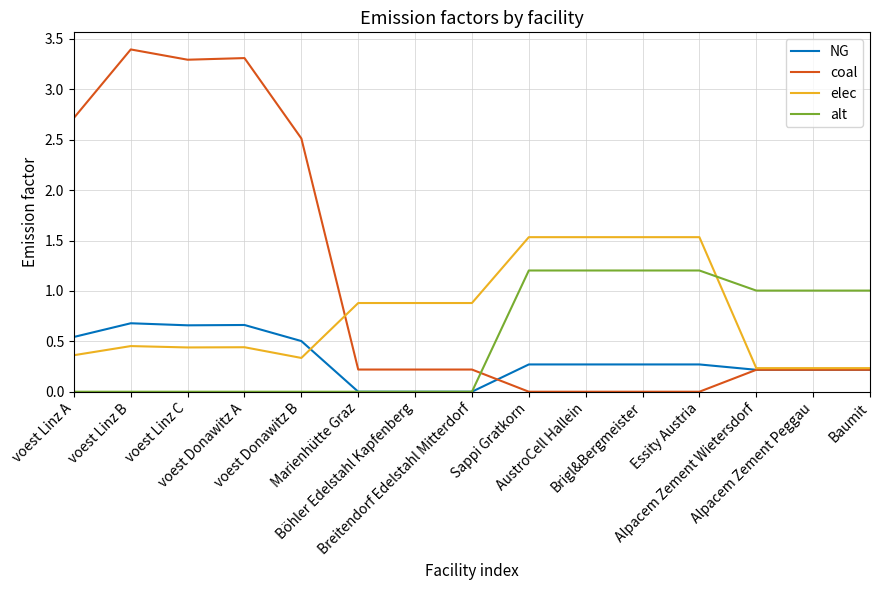

List the series in order of their overall mean, lowest first.

NG, alt, elec, coal